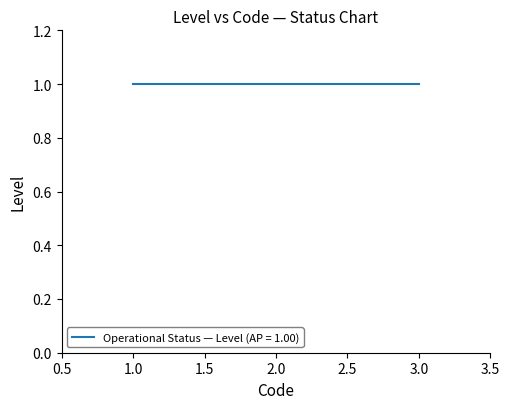

How many lines are shown in the chart?

1